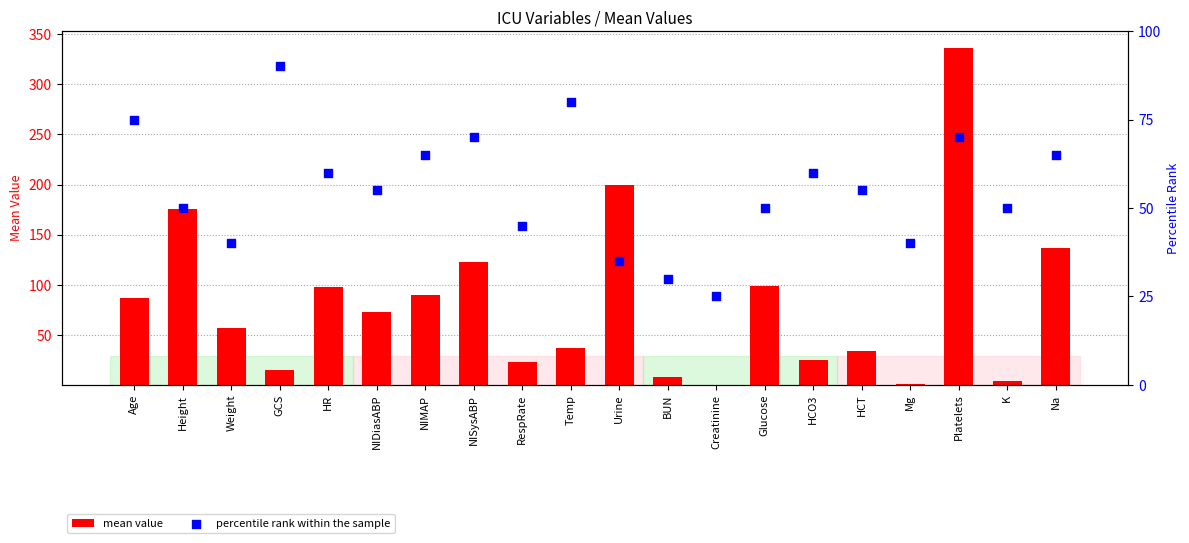

Which series contains the highest Y value?

mean value